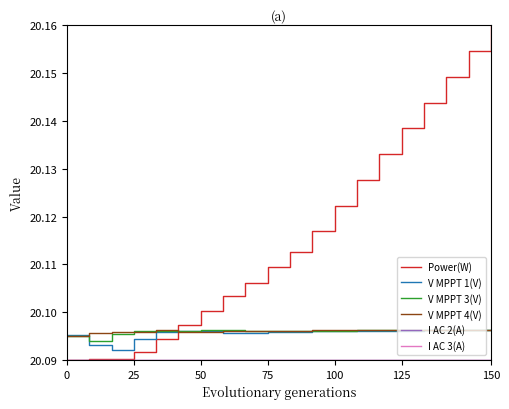

What is the sum of all I AC 3(A) values?

401.8